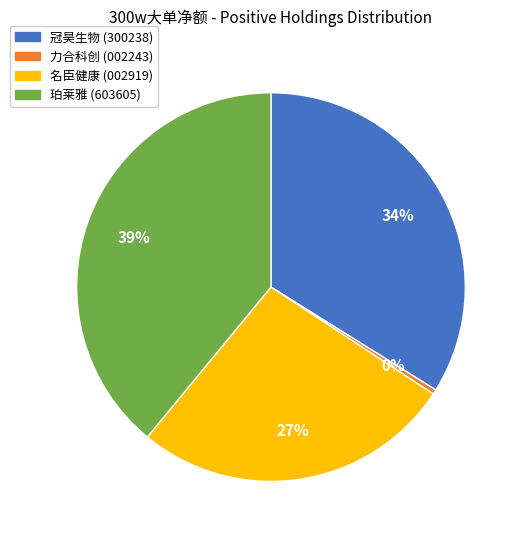

Does any single category account for the majority?

No